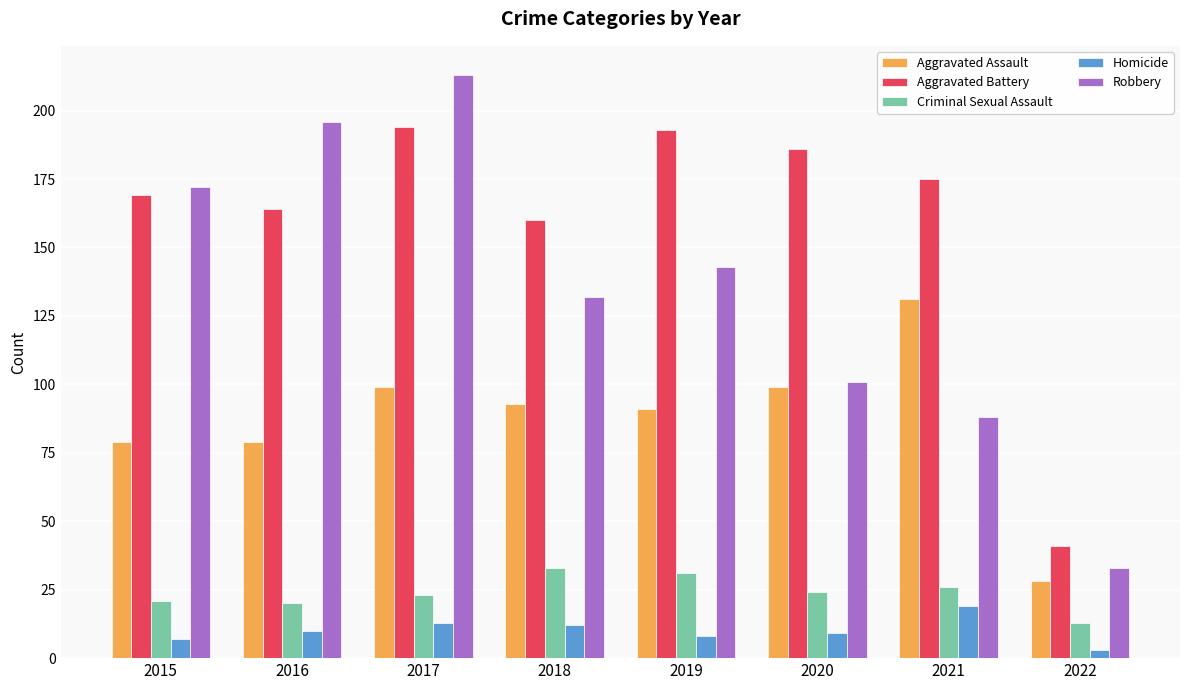

What is the difference between the highest and lowest values at 2018?

148